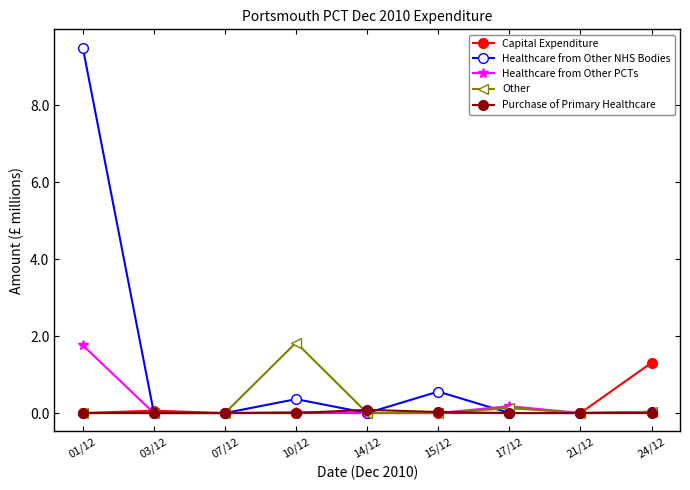

Which series has the widest spread of values?

Healthcare from Other NHS Bodies